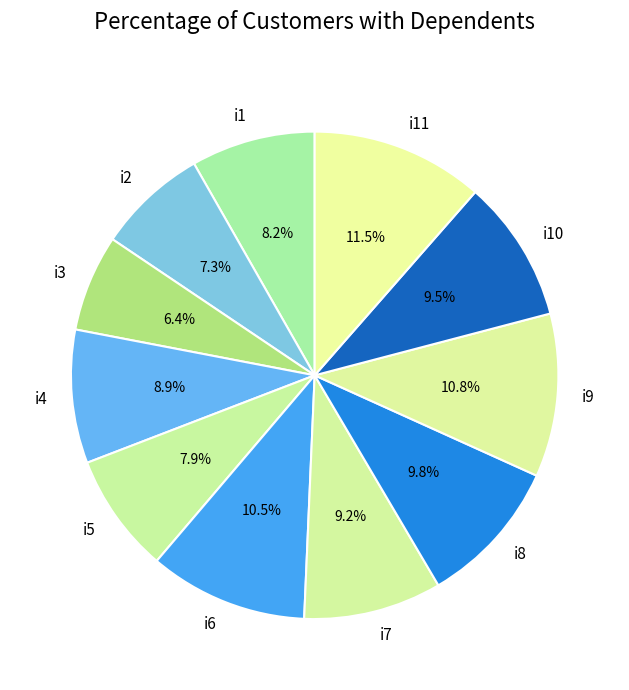

Which slice is the largest?

i11